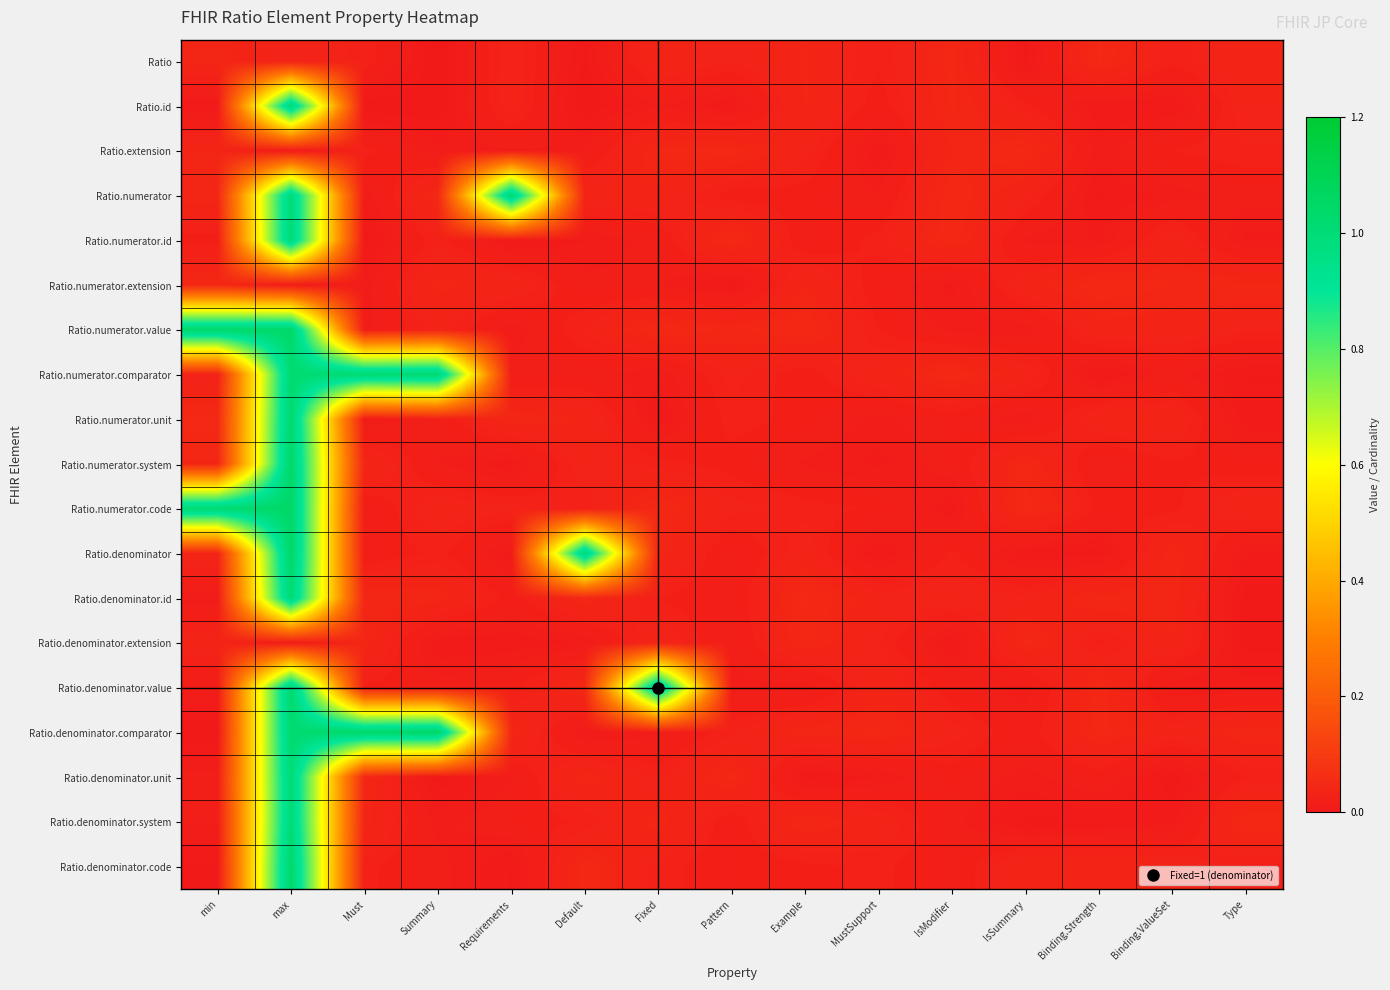

Reading left to right, list all the values displayed in this chart.

row_0: 0.0	0.0	0.0	0.0	0.0	0.0	0.0	0.0	0.0	0.0	0.0	0.0	0.0	0.0	0.0
row_1: 0.0	1.0	0.0	0.0	0.0	0.0	0.0	0.0	0.0	0.0	0.0	0.0	0.0	0.0	0.0
row_2: 0.0	0.0	0.0	0.0	0.0	0.0	0.0	0.0	0.0	0.0	0.0	0.0	0.0	0.0	0.0
row_3: 0.0	1.0	0.0	0.0	1.0	0.0	0.0	0.0	0.0	0.0	0.0	0.0	0.0	0.0	0.0
row_4: 0.0	1.0	0.0	0.0	0.0	0.0	0.0	0.0	0.0	0.0	0.0	0.0	0.0	0.0	0.0
row_5: 0.0	0.0	0.0	0.0	0.0	0.0	0.0	0.0	0.0	0.0	0.0	0.0	0.0	0.0	0.0
row_6: 1.0	1.0	0.0	0.0	0.0	0.0	0.0	0.0	0.0	0.0	0.0	0.0	0.0	0.0	0.0
row_7: 0.0	1.0	1.0	1.0	0.0	0.0	0.0	0.0	0.0	0.0	0.0	0.0	0.0	0.0	0.0
row_8: 0.0	1.0	0.0	0.0	0.0	0.0	0.0	0.0	0.0	0.0	0.0	0.0	0.0	0.0	0.0
row_9: 0.0	1.0	0.0	0.0	0.0	0.0	0.0	0.0	0.0	0.0	0.0	0.0	0.0	0.0	0.0
row_10: 1.0	1.0	0.0	0.0	0.0	0.0	0.0	0.0	0.0	0.0	0.0	0.0	0.0	0.0	0.0
row_11: 0.0	1.0	0.0	0.0	0.0	1.0	0.0	0.0	0.0	0.0	0.0	0.0	0.0	0.0	0.0
row_12: 0.0	1.0	0.0	0.0	0.0	0.0	0.0	0.0	0.0	0.0	0.0	0.0	0.0	0.0	0.0
row_13: 0.0	0.0	0.0	0.0	0.0	0.0	0.0	0.0	0.0	0.0	0.0	0.0	0.0	0.0	0.0
row_14: 0.0	1.0	0.0	0.0	0.0	0.0	1.0	0.0	0.0	0.0	0.0	0.0	0.0	0.0	0.0
row_15: 0.0	1.0	1.0	1.0	0.0	0.0	0.0	0.0	0.0	0.0	0.0	0.0	0.0	0.0	0.0
row_16: 0.0	1.0	0.0	0.0	0.0	0.0	0.0	0.0	0.0	0.0	0.0	0.0	0.0	0.0	0.0
row_17: 0.0	1.0	0.0	0.0	0.0	0.0	0.0	0.0	0.0	0.0	0.0	0.0	0.0	0.0	0.0
row_18: 0.0	1.0	0.0	0.0	0.0	0.0	0.0	0.0	0.0	0.0	0.0	0.0	0.0	0.0	0.0